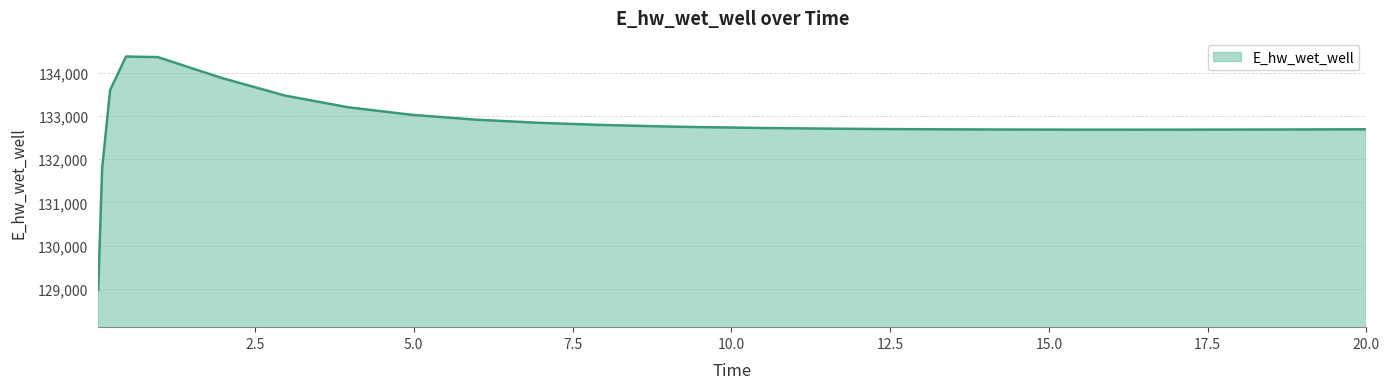

What is the maximum value shown in the chart?

134372.6